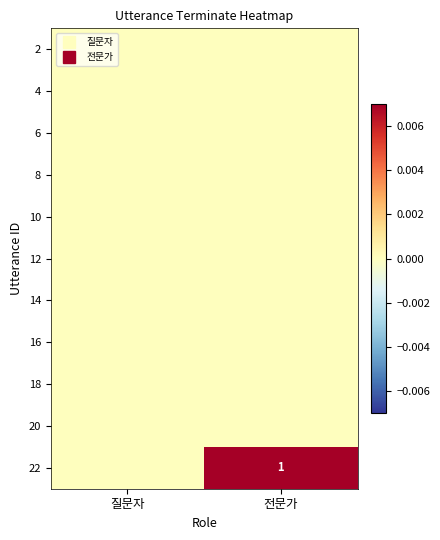

Is it true that 22 equals 0 at 질문자?

True